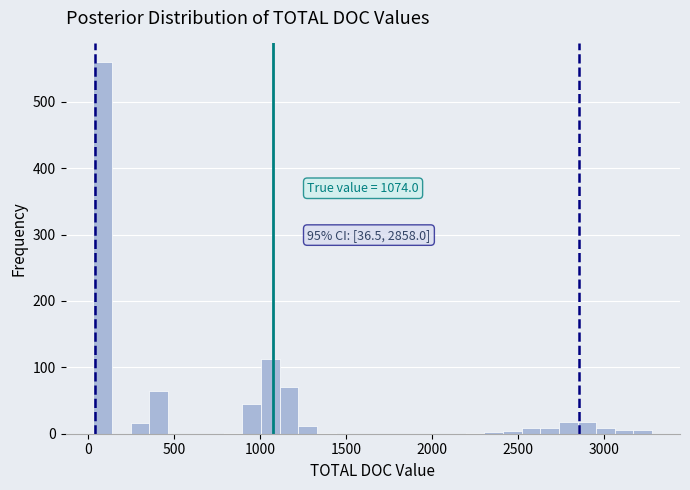

Read against the x-axis, roughly where is the centre of the tallest bar?

100